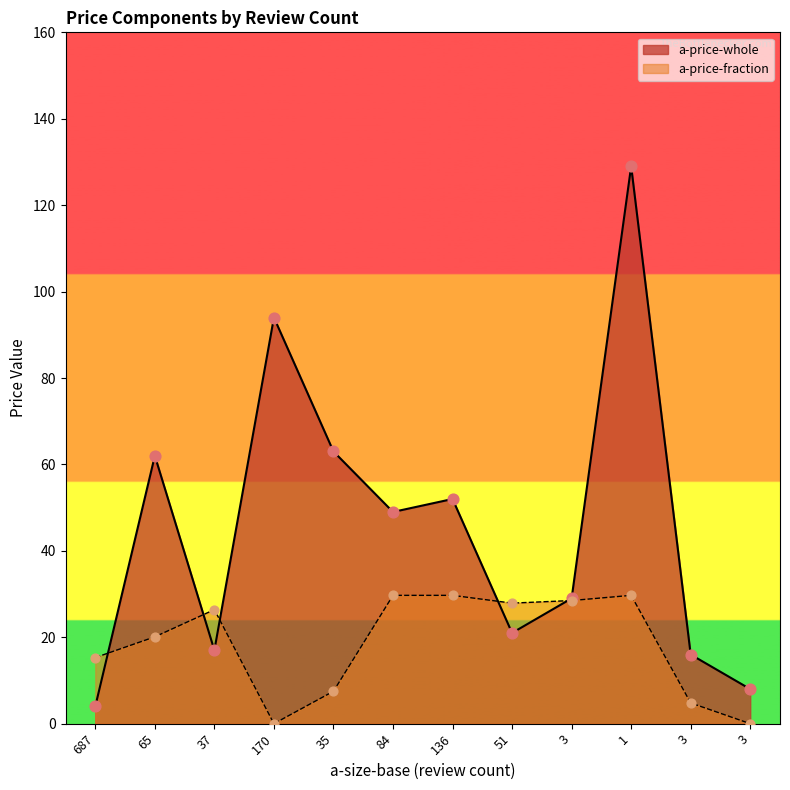

Which series reaches the minimum Y coordinate?

a-price-fraction